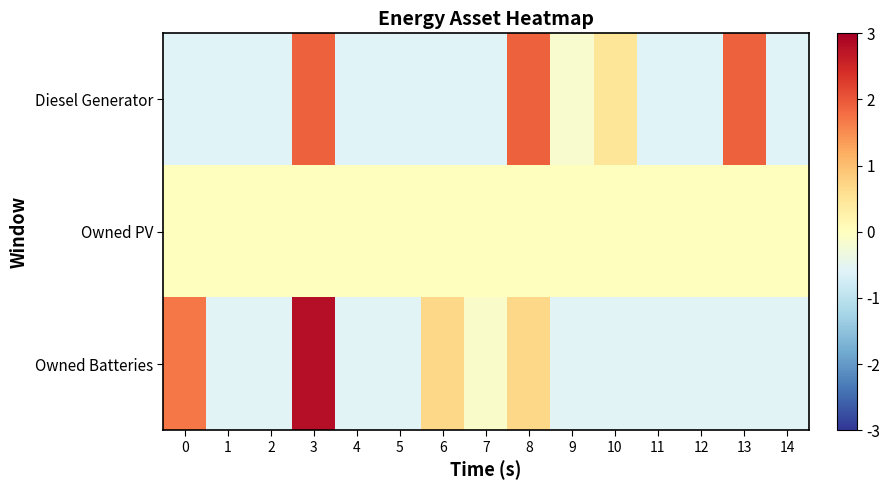

What is the total value across all series at 13?

1.3